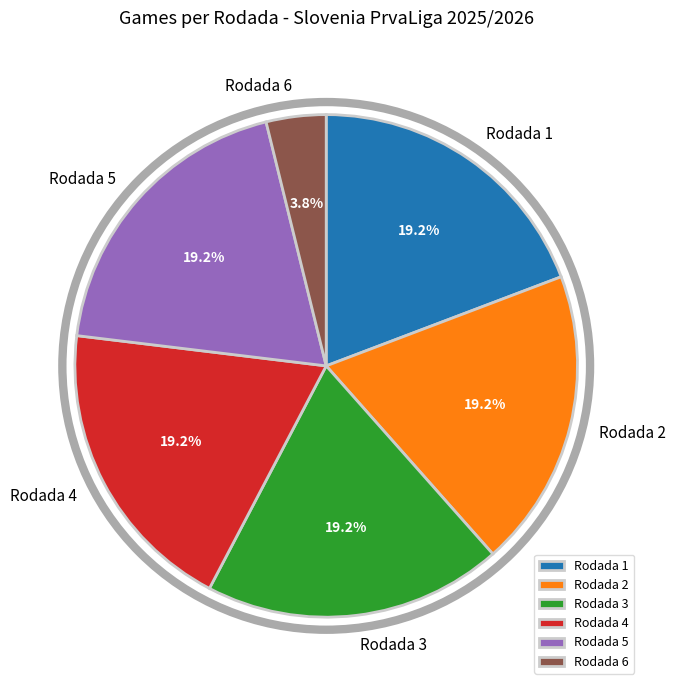

How much of the chart is everything except Rodada 4?

80.8%